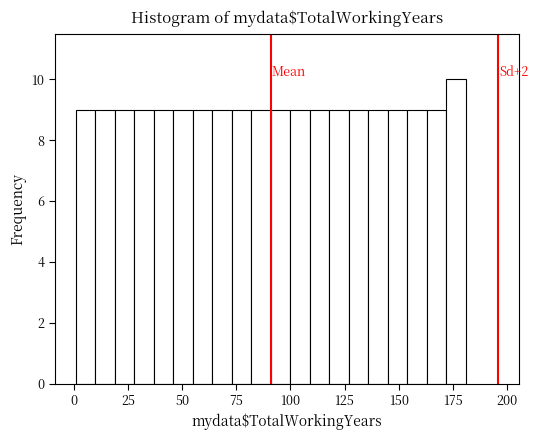

Read against the x-axis, roughly where is the centre of the tallest bar?

175